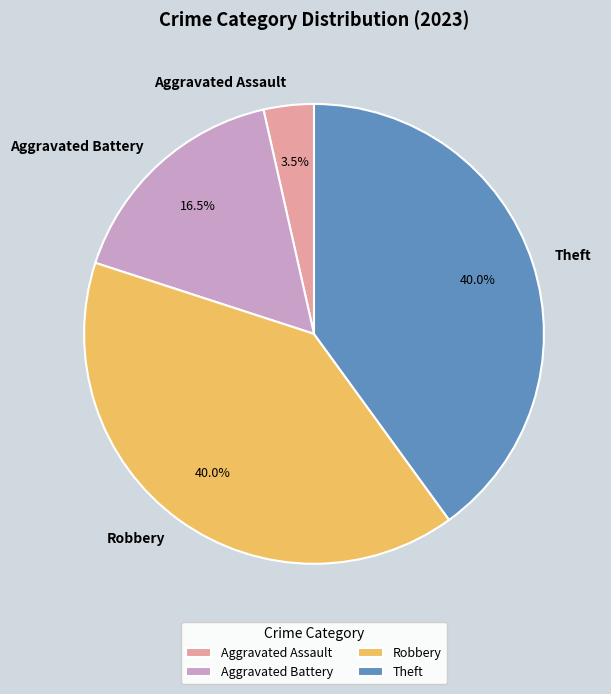

To the nearest percent, what is the combined percentage of Aggravated Assault and Aggravated Battery?

20%